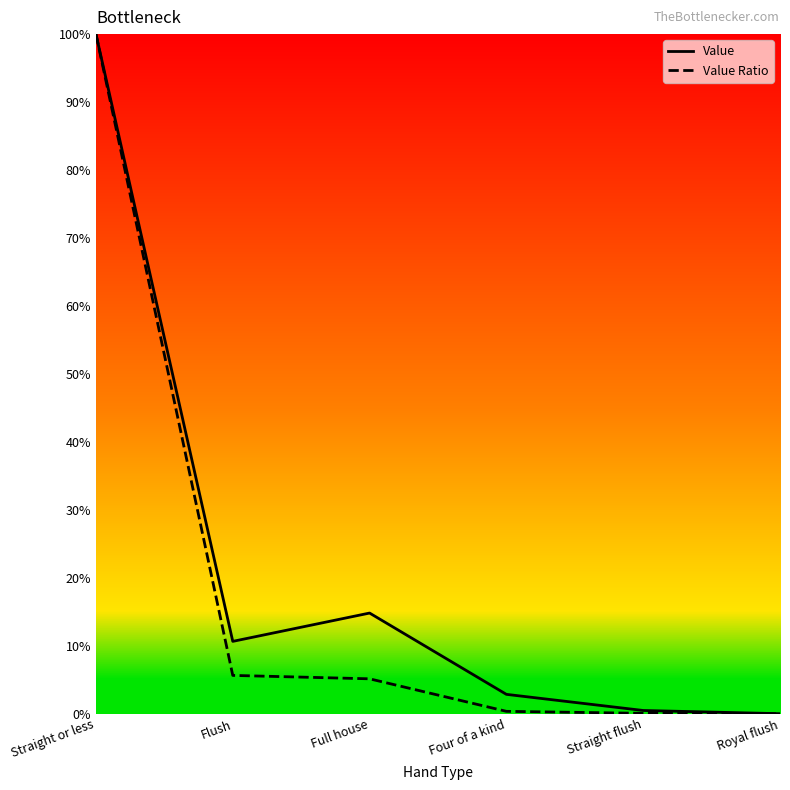

Is this an area chart (filled region under the line)?

No